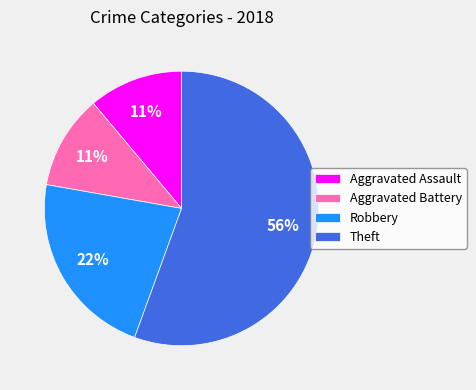

To the nearest percent, what is the average slice percentage?

25%